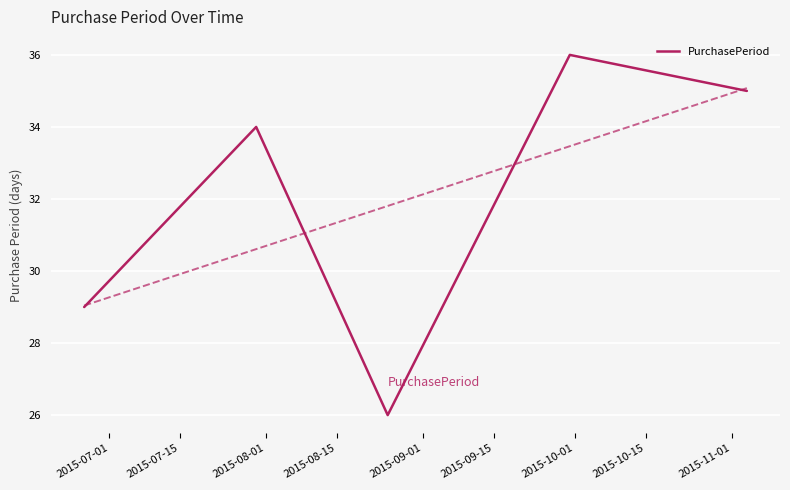

What is the value of the 5th point from the left?

35